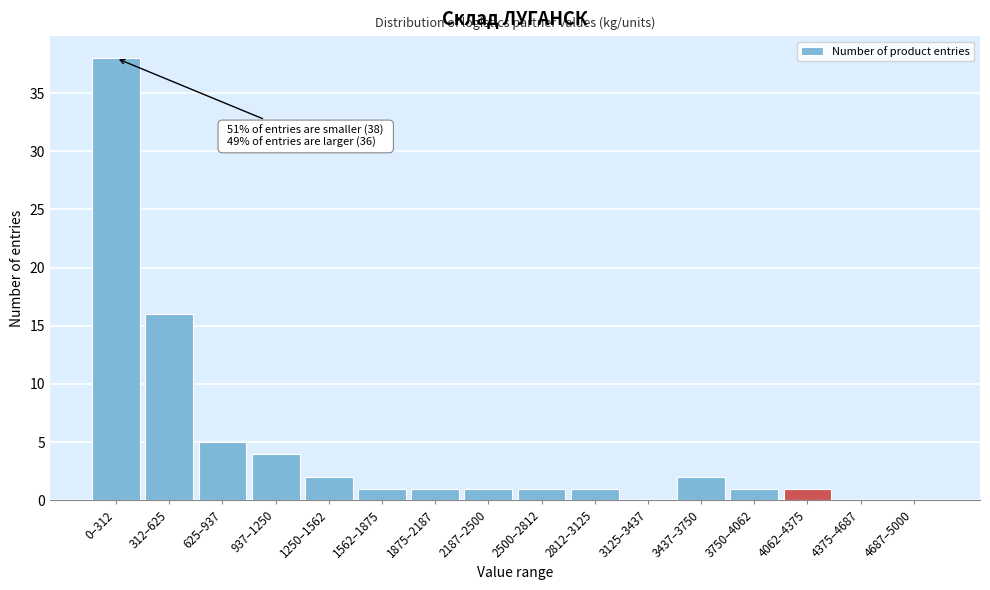

Reading right to left, what are all the values shown in this chart?

4687–5000=0	4375–4687=0	4062–4375=1	3750–4062=1	3437–3750=2	3125–3437=0	2812–3125=1	2500–2812=1	2187–2500=1	1875–2187=1	1562–1875=1	1250–1562=2	937–1250=4	625–937=5	312–625=16	0–312=38